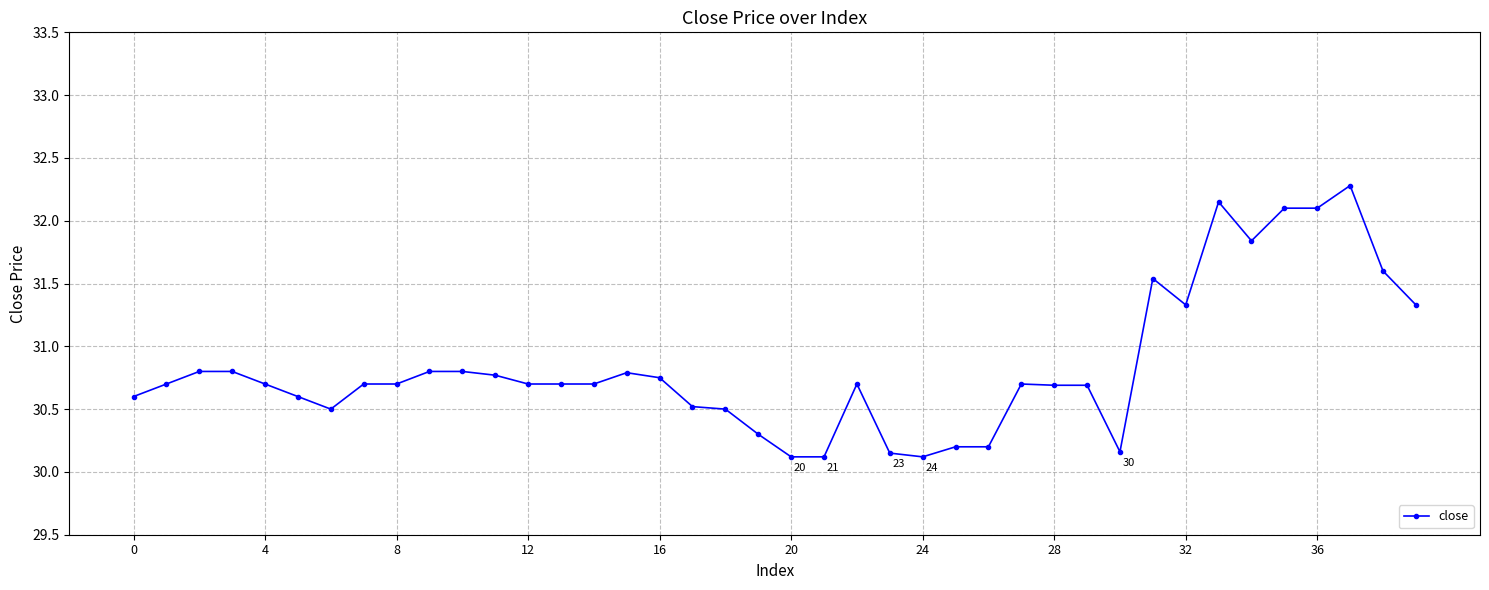

What is the difference between the maximum and minimum values?

2.2